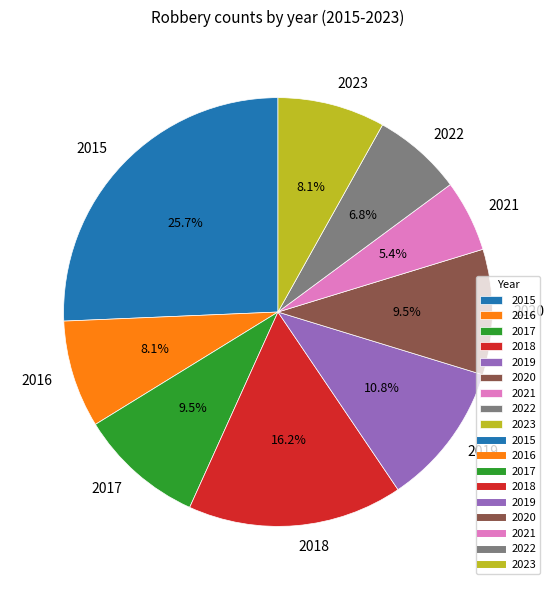

Which slice is the largest?

2015